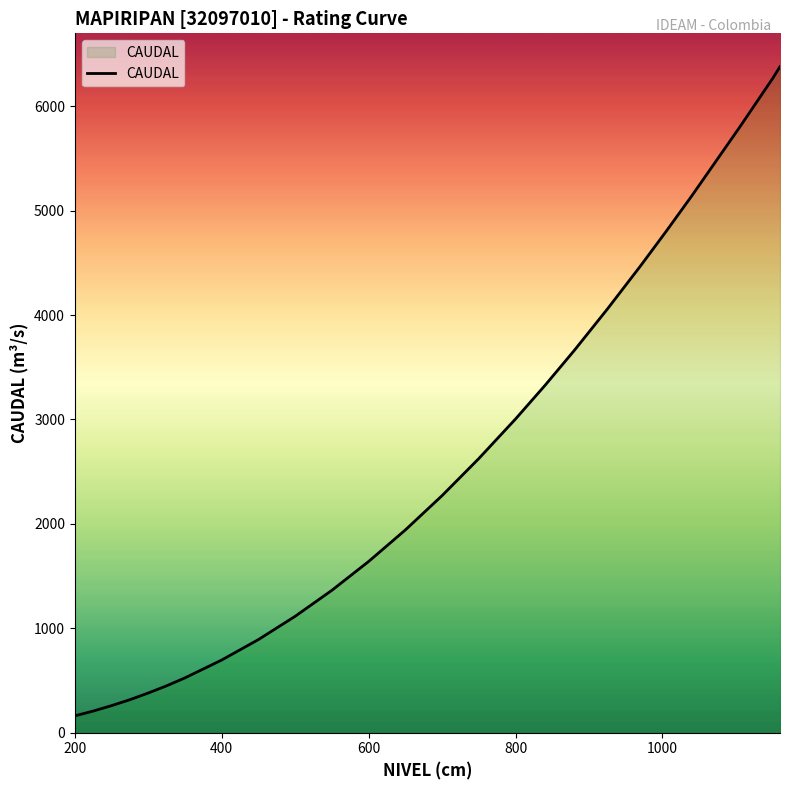

What is the difference between the maximum and minimum values?

6219